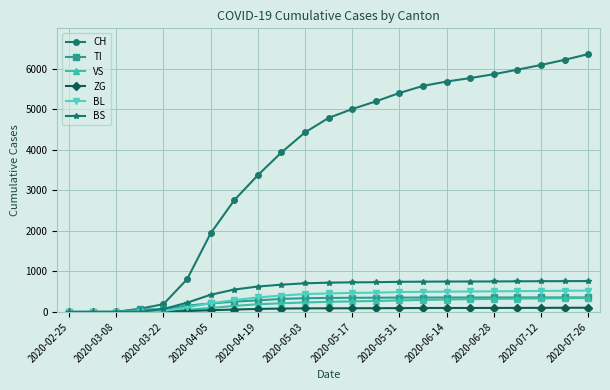

Which series has the largest total across all categories?

CH